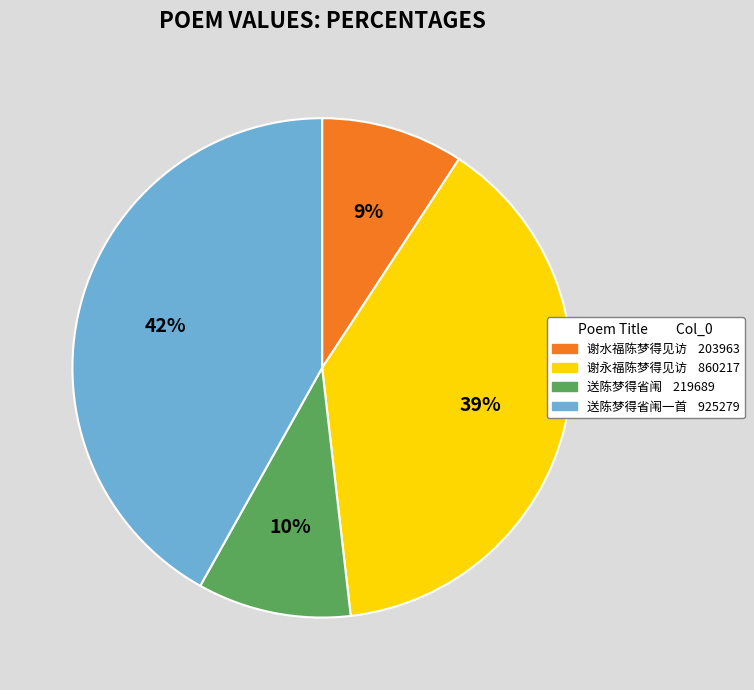

To the nearest percent, what is the average slice percentage?

25%